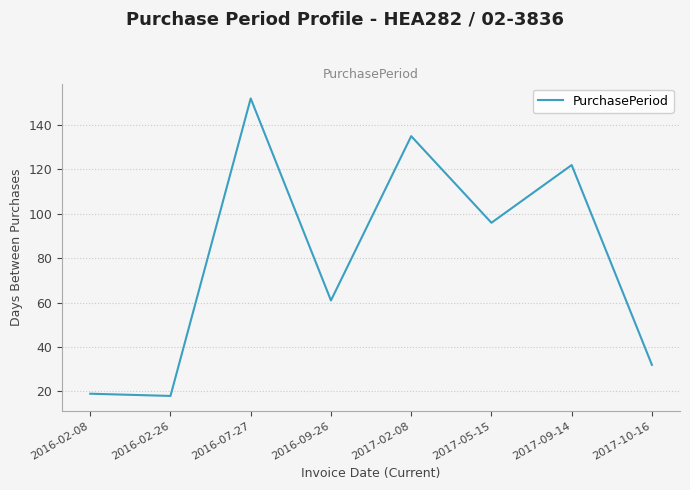

What is the difference between the values at 2016-09-26 and 2016-02-26?

43